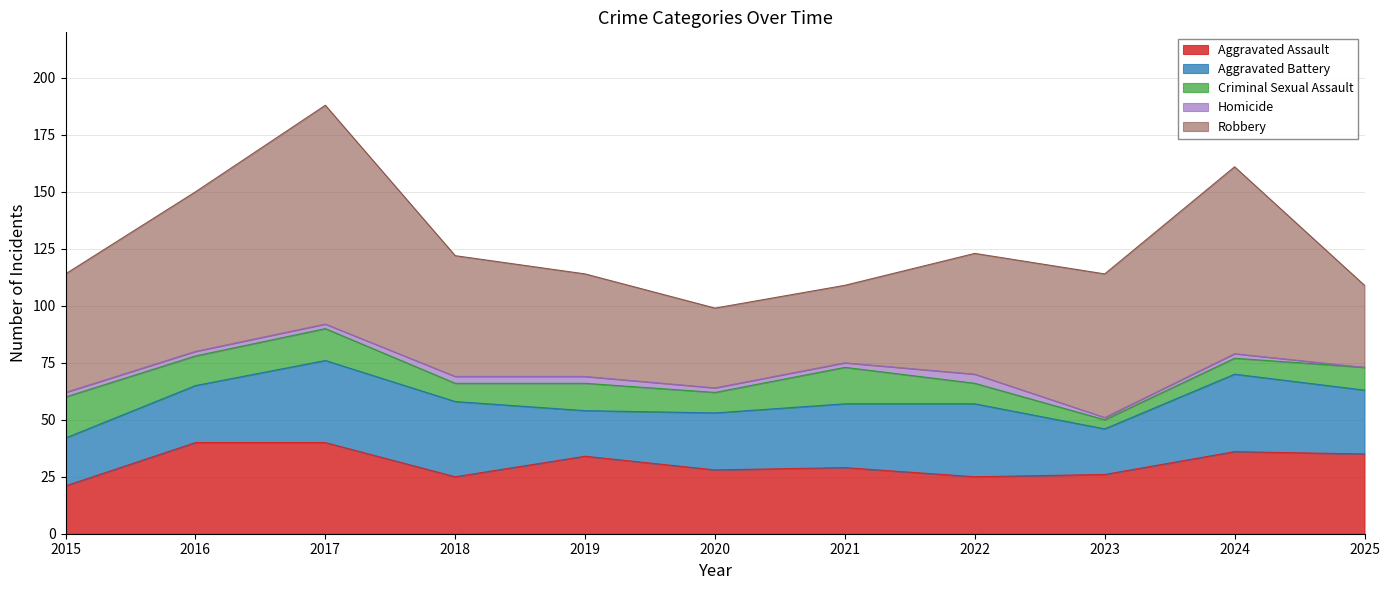

At which label does Aggravated Assault first exceed 29?

2016